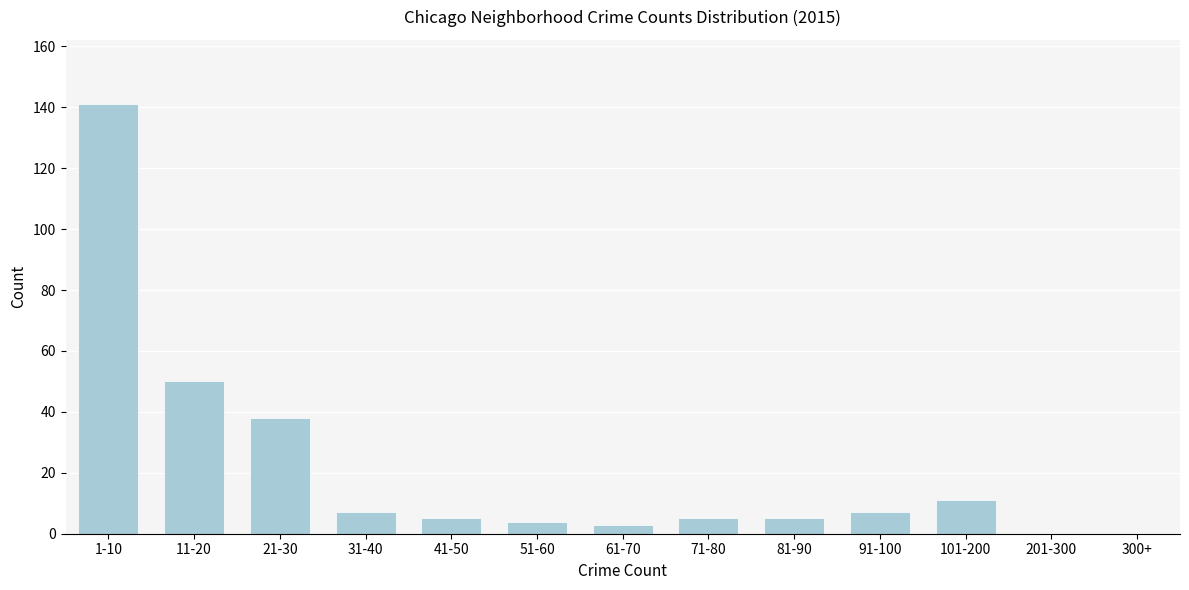

Reading left to right, list all the values displayed in this chart.

1-10=141	11-20=50	21-30=38	31-40=7	41-50=5	51-60=4	61-70=3	71-80=5	81-90=5	91-100=7	101-200=11	201-300=0	300+=0